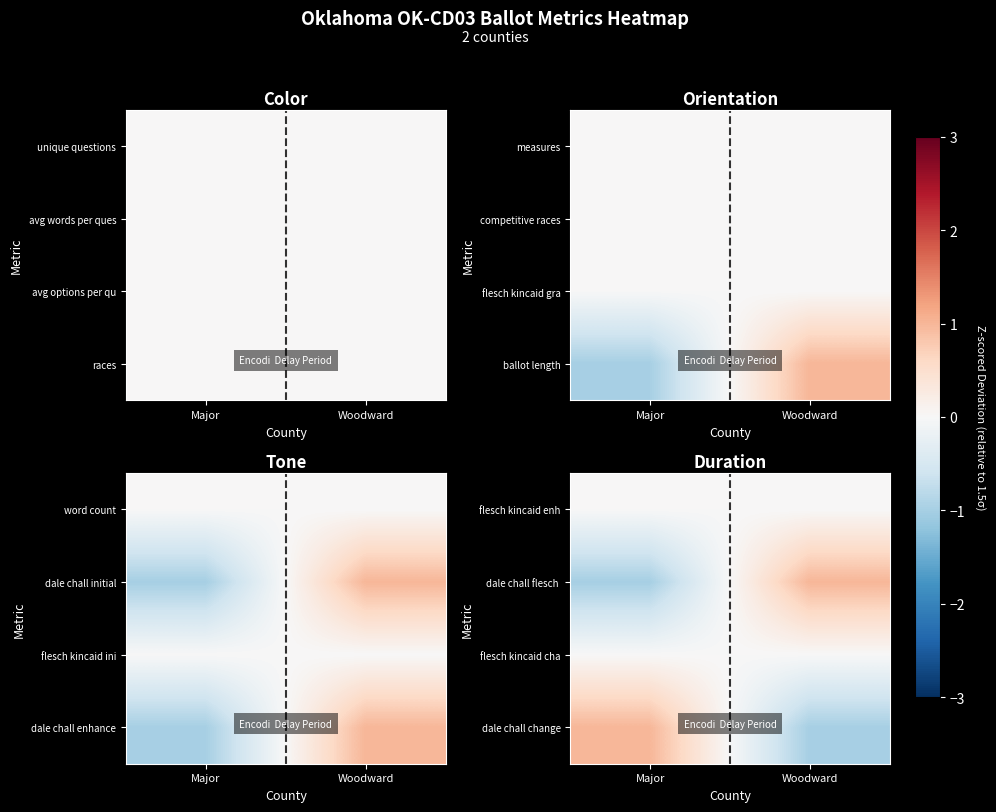

At how many categories does at least one series exceed 0?

2